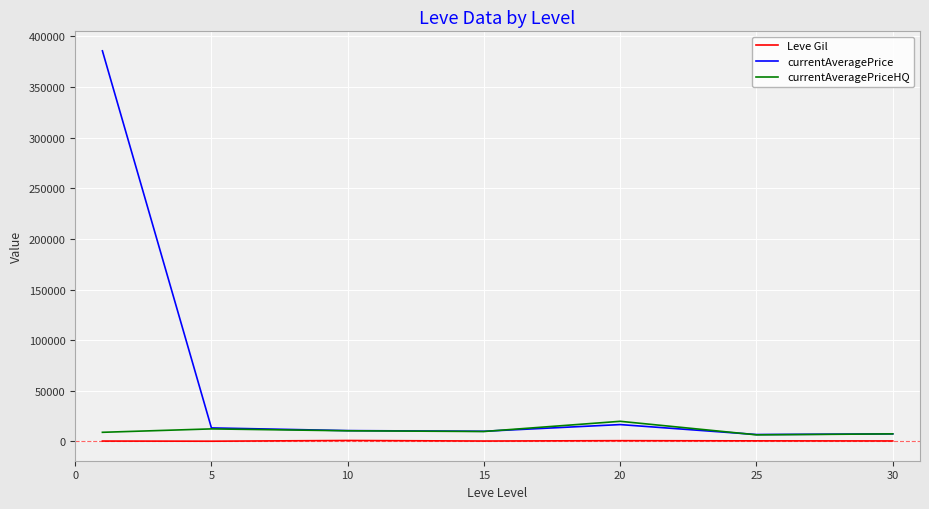

What is the maximum value for currentAveragePriceHQ?

19854.6